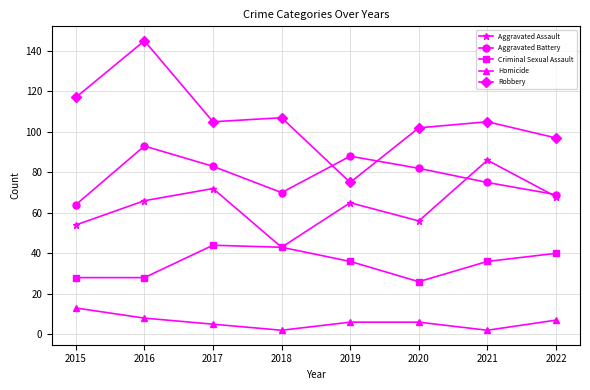

Reading left to right, list all the values displayed in this chart.

Aggravated Assault: 2015=54	2016=66	2017=72	2018=43	2019=65	2020=56	2021=86	2022=68
Aggravated Battery: 2015=64	2016=93	2017=83	2018=70	2019=88	2020=82	2021=75	2022=69
Criminal Sexual Assault: 2015=28	2016=28	2017=44	2018=43	2019=36	2020=26	2021=36	2022=40
Homicide: 2015=13	2016=8	2017=5	2018=2	2019=6	2020=6	2021=2	2022=7
Robbery: 2015=117	2016=145	2017=105	2018=107	2019=75	2020=102	2021=105	2022=97